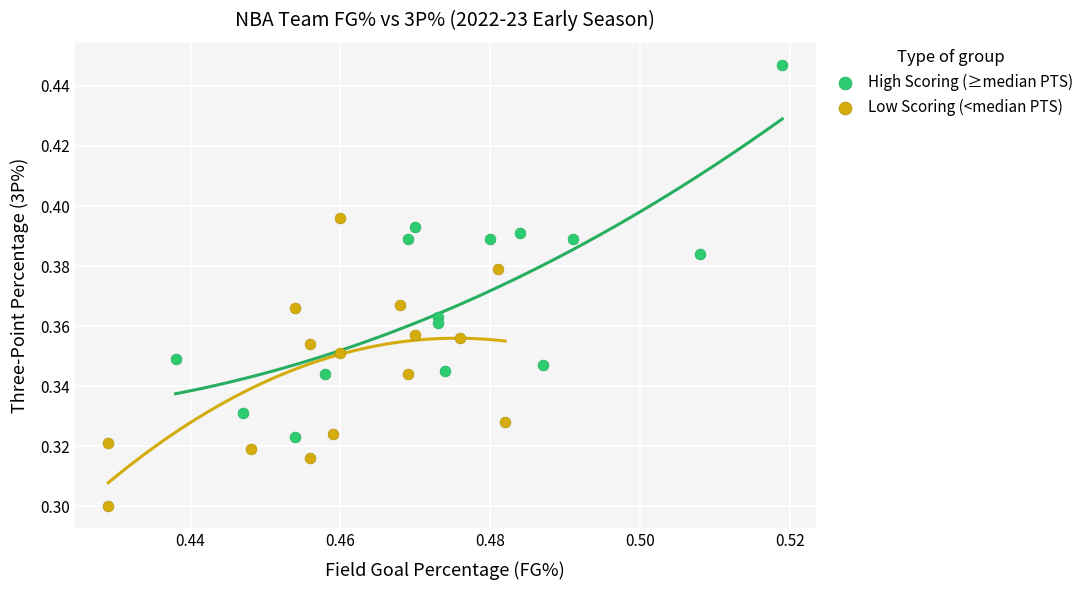

Which series contains the highest Y value?

High Scoring (≥median PTS)